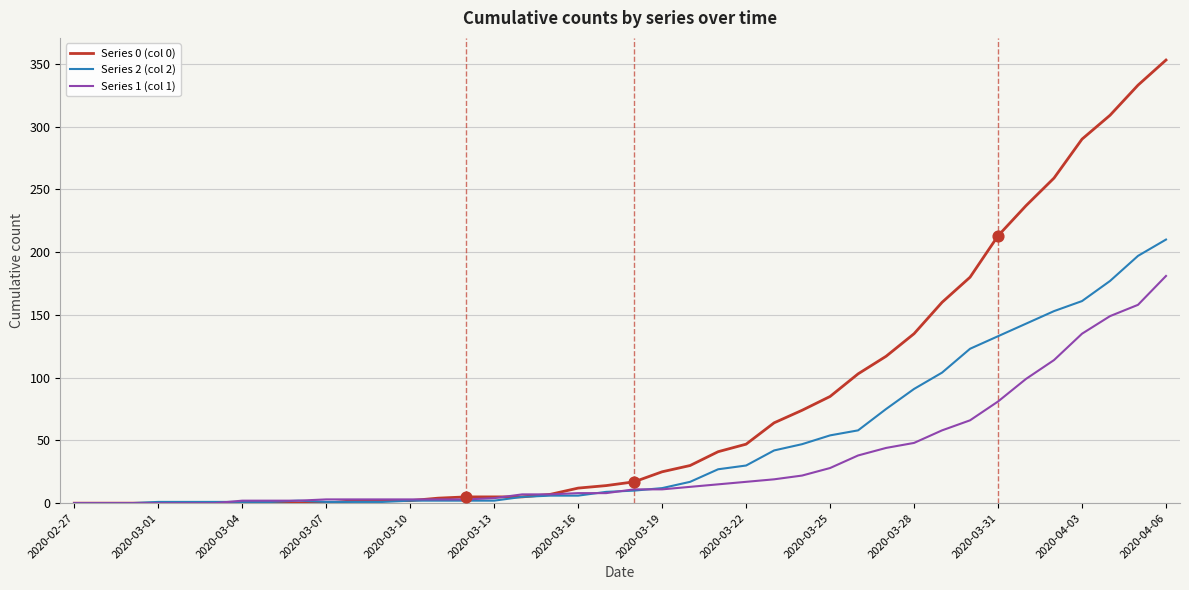

Which series has the largest range (max minus min)?

Series 0 (col 0)